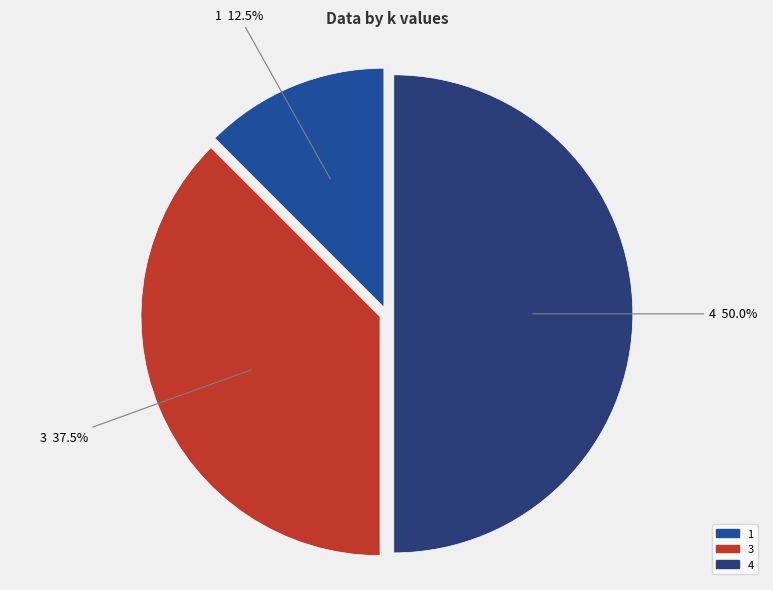

To the nearest percent, what is the average slice percentage?

33%